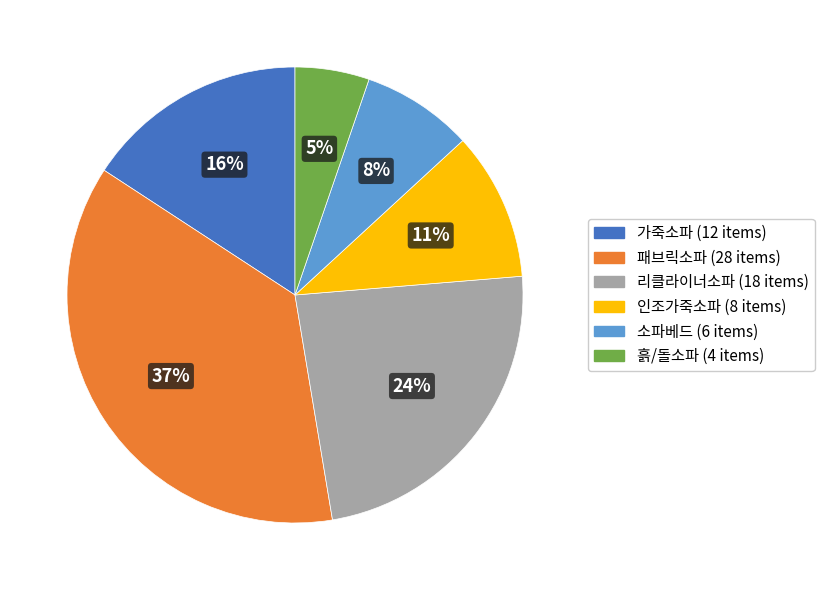

To the nearest percent, what is the combined percentage of 소파베드 and 리클라이너소파?

32%